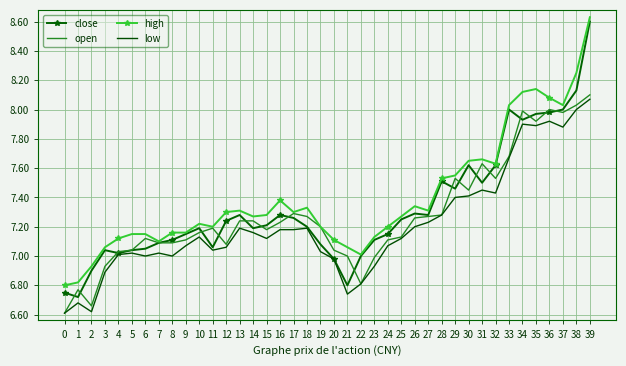

What is the minimum value for open?

6.6